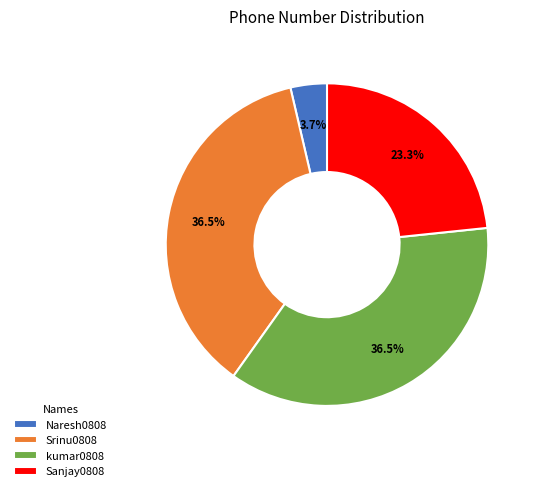

Combined, do kumar0808 and Srinu0808 account for over 50%?

Yes